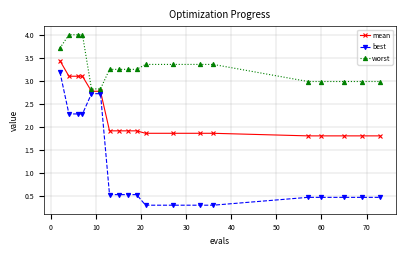

Which series has the widest spread of values?

best